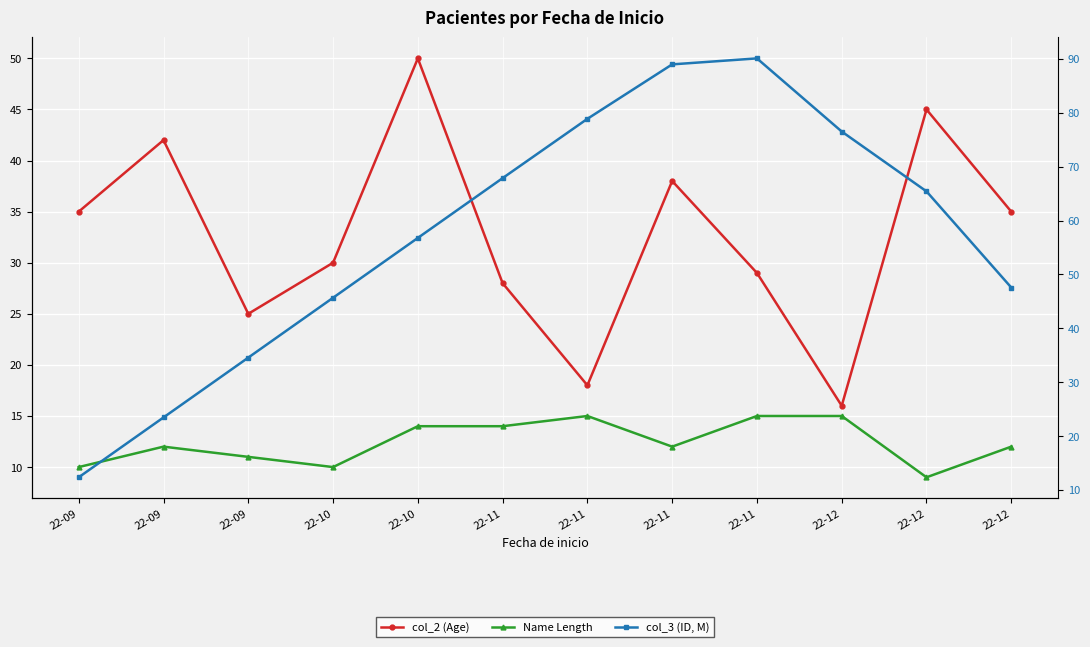

At which label is col_3 (ID, M) closest to 51?

22-12